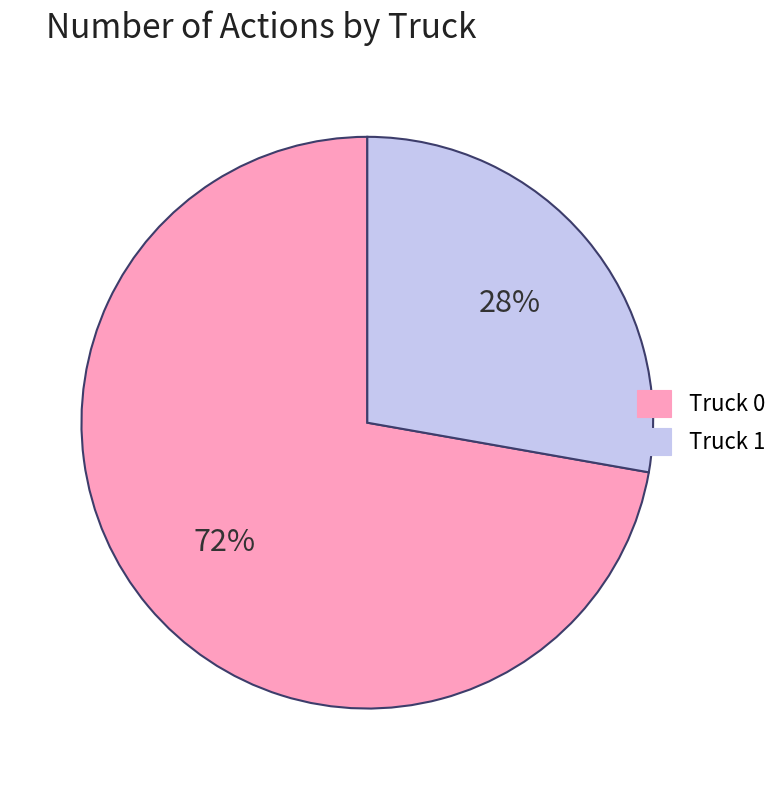

How many segments does this pie chart have?

2